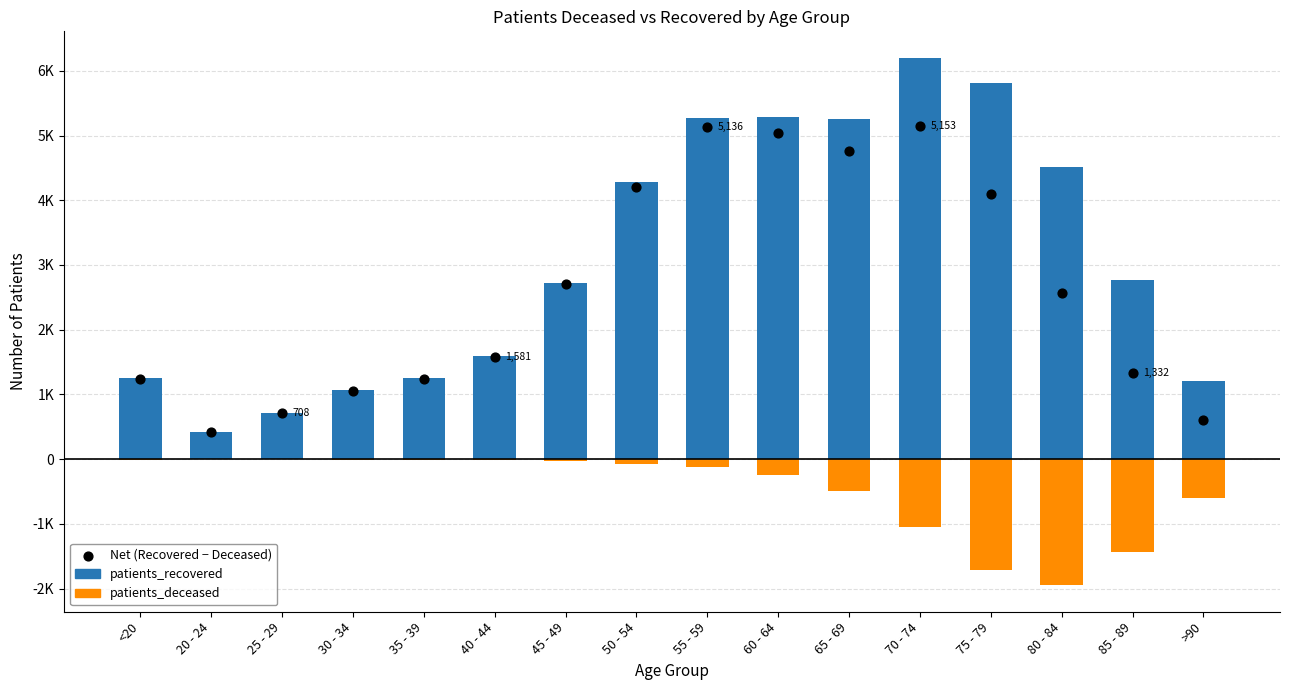

At how many categories does at least one series exceed 5361?

2